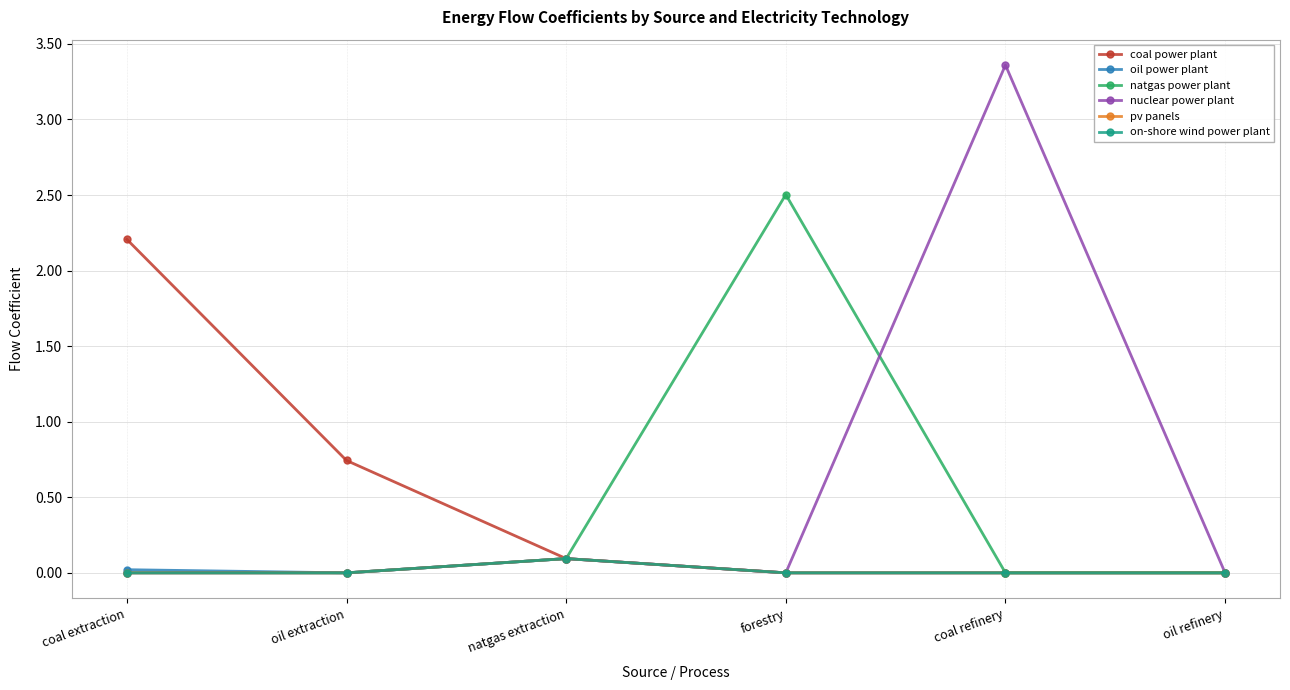

Where is nuclear power plant nearest to the value 1?

natgas extraction